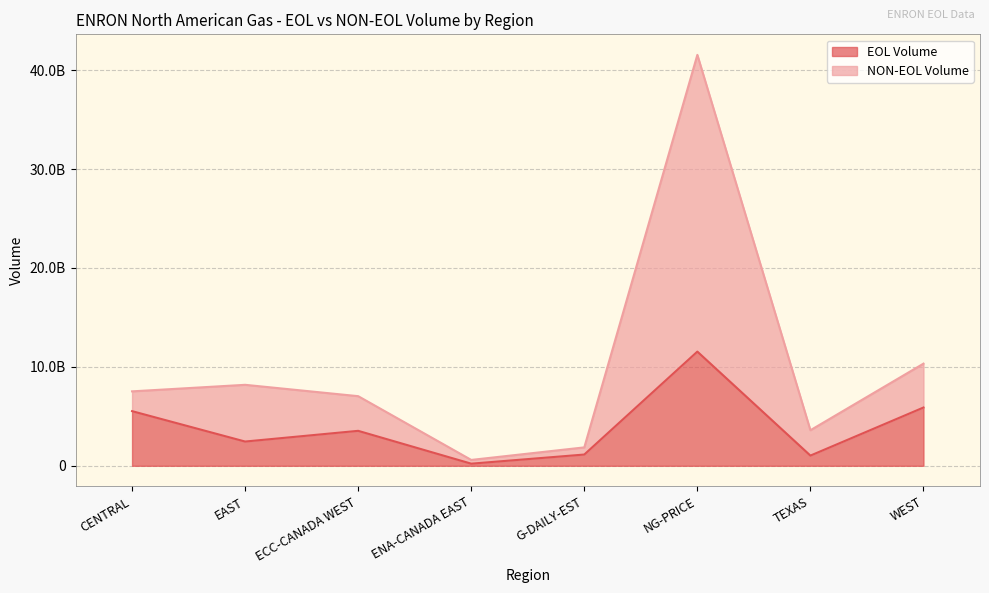

Reading left to right, transcribe all the data shown in this chart.

EOL Volume: 5524777000.0	2451608114.0	3533668882.8	214558303.0	1138088882.0	11542589412.0	1031272168.0	5890670585.0
NON-EOL Volume: 7523633834.0	8185559257.0	7037992207.6	592774338.5	1860856276.6	41536883896.0	3596067298.5	10325818523.8